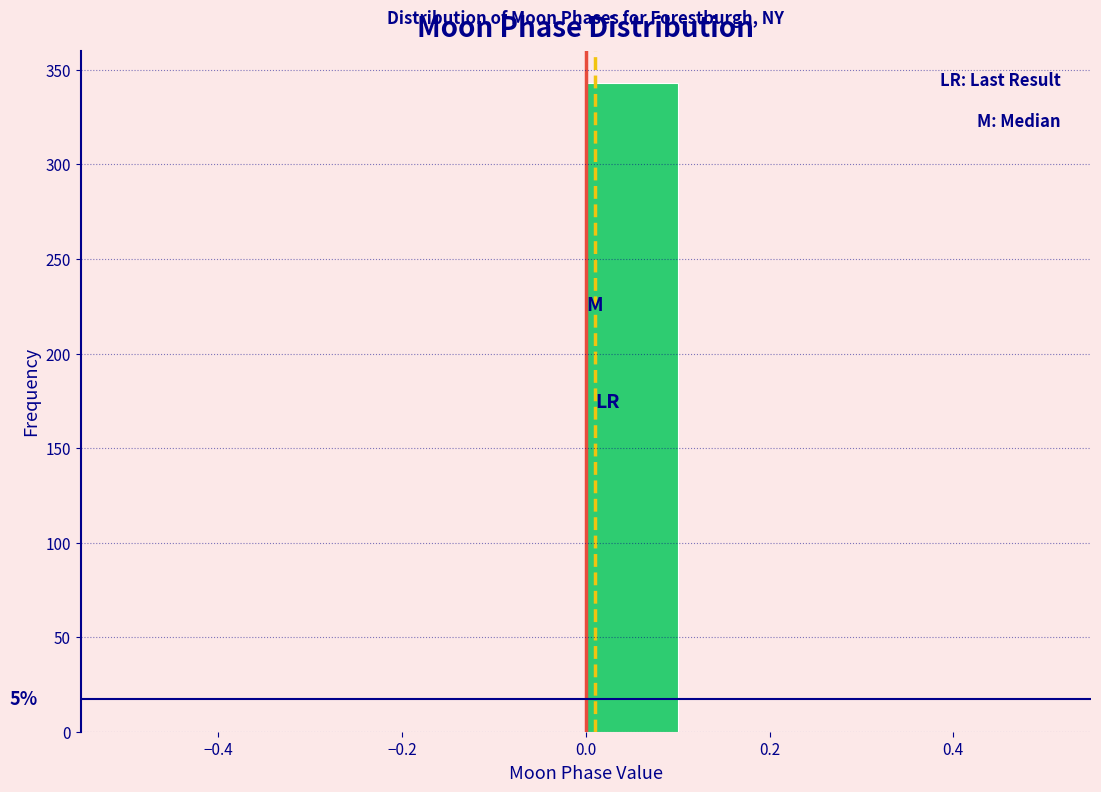

Over which range of the x-axis is the bar tallest?

0.0 to 0.1